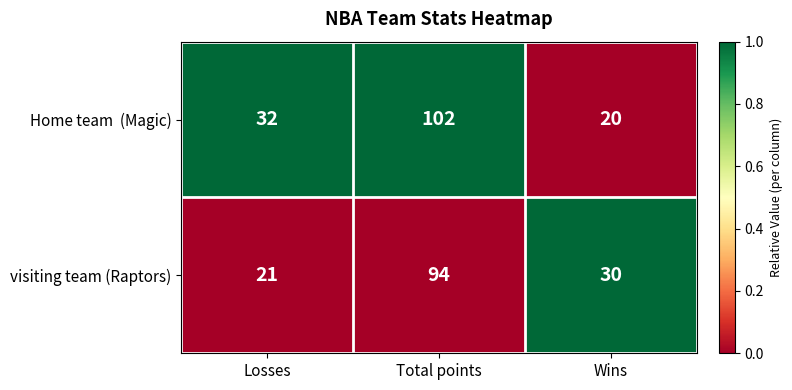

What is the average value of the visiting team (Raptors) series?

48